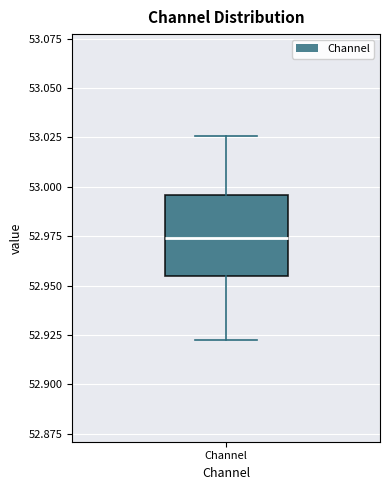

Read this box plot against the y-axis: the position of the median line, the range covered by the box, and the ends of both whiskers. The values are not printed on the chart, so give them approximately, as read against the axis.

median 52.975, box 52.955 to 52.995, whiskers 52.925 to 53.025